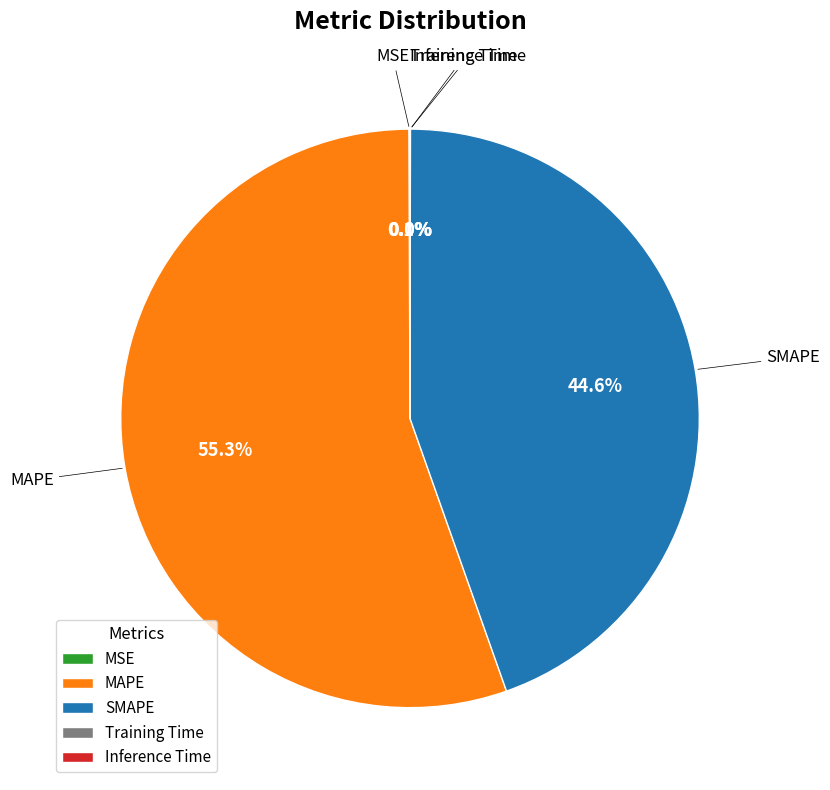

Which category has the biggest portion of the pie?

MAPE